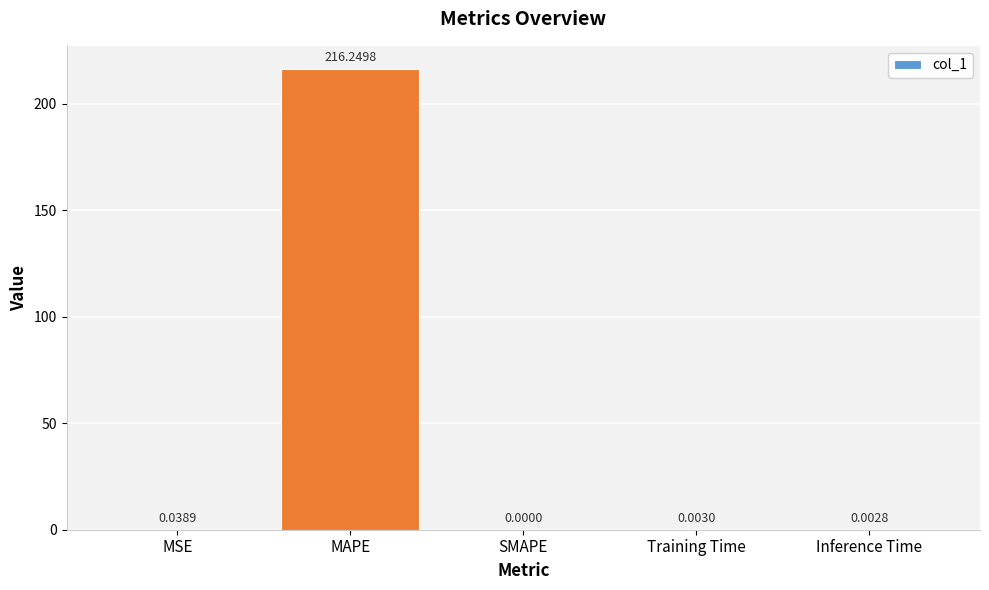

Are the bars horizontal?

No